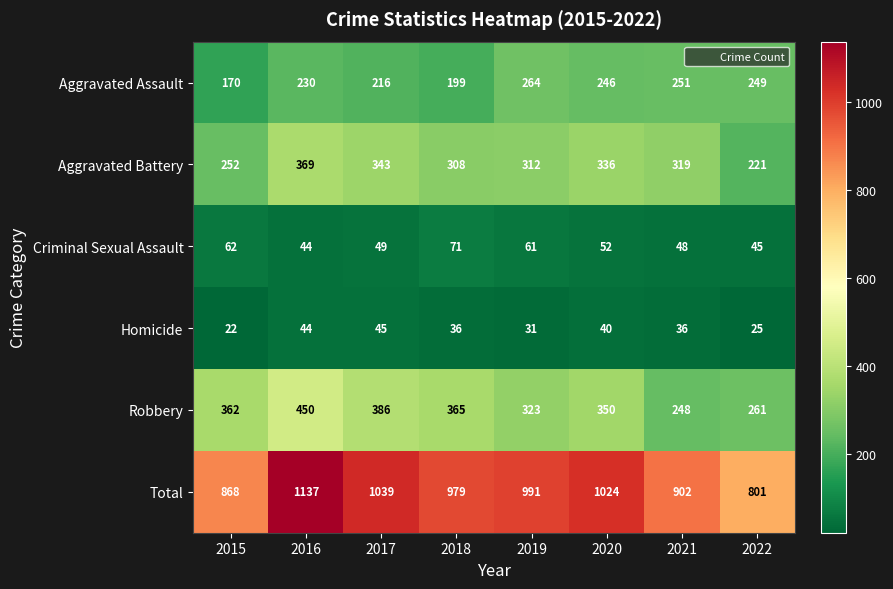

True or false: Criminal Sexual Assault has a value of 71 at 2018.

True